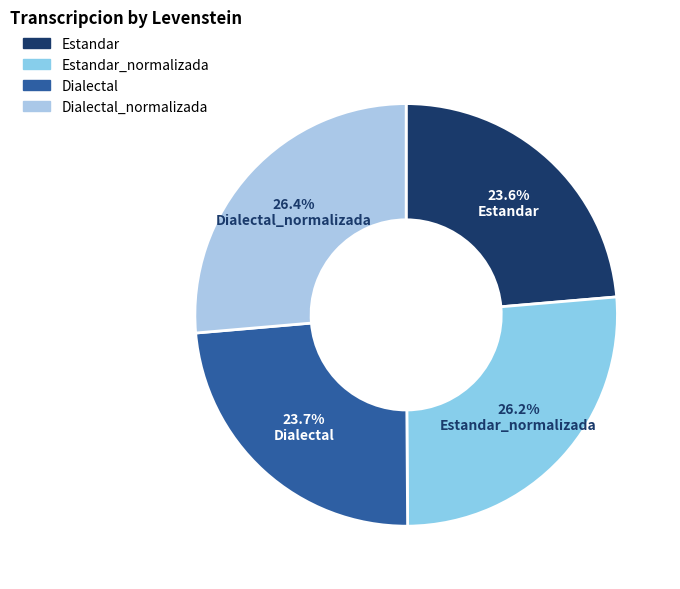

Which slice is the smallest?

Estandar